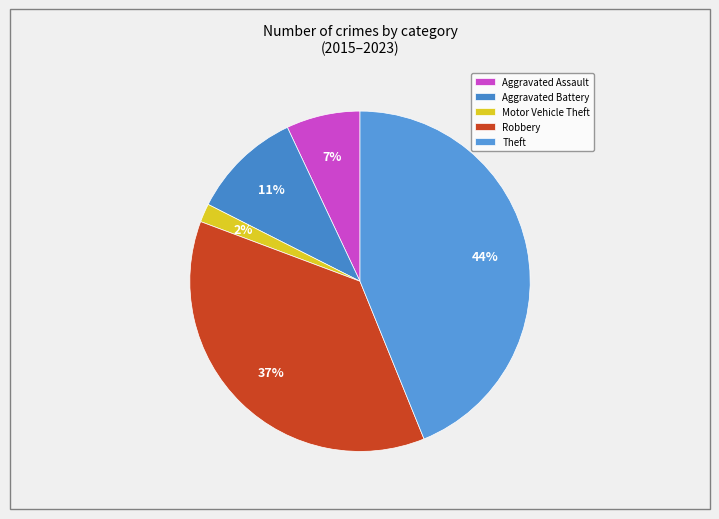

Is it true that Aggravated Battery is 18% of the pie?

False